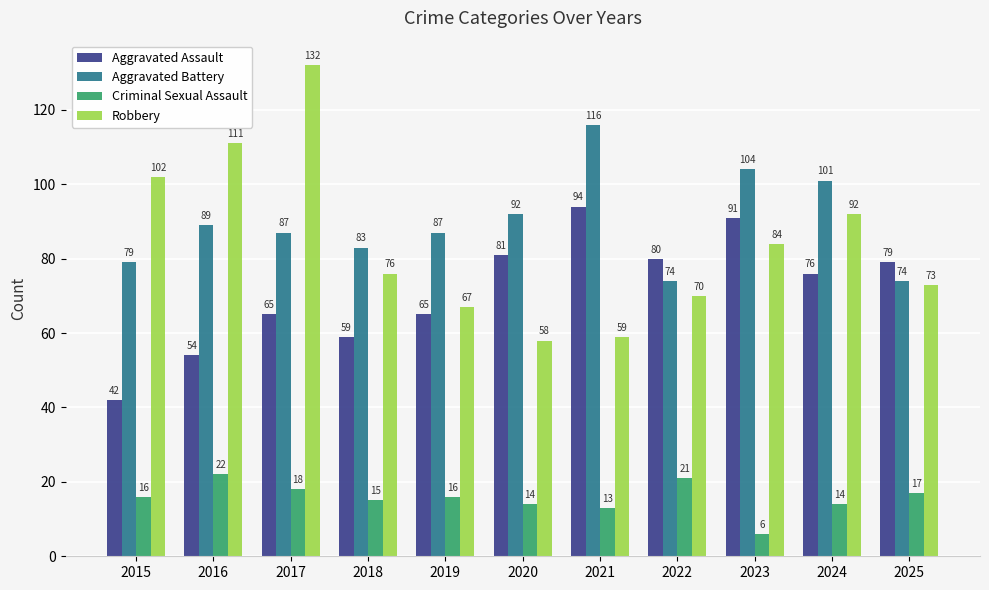

What is the maximum value for Criminal Sexual Assault?

22